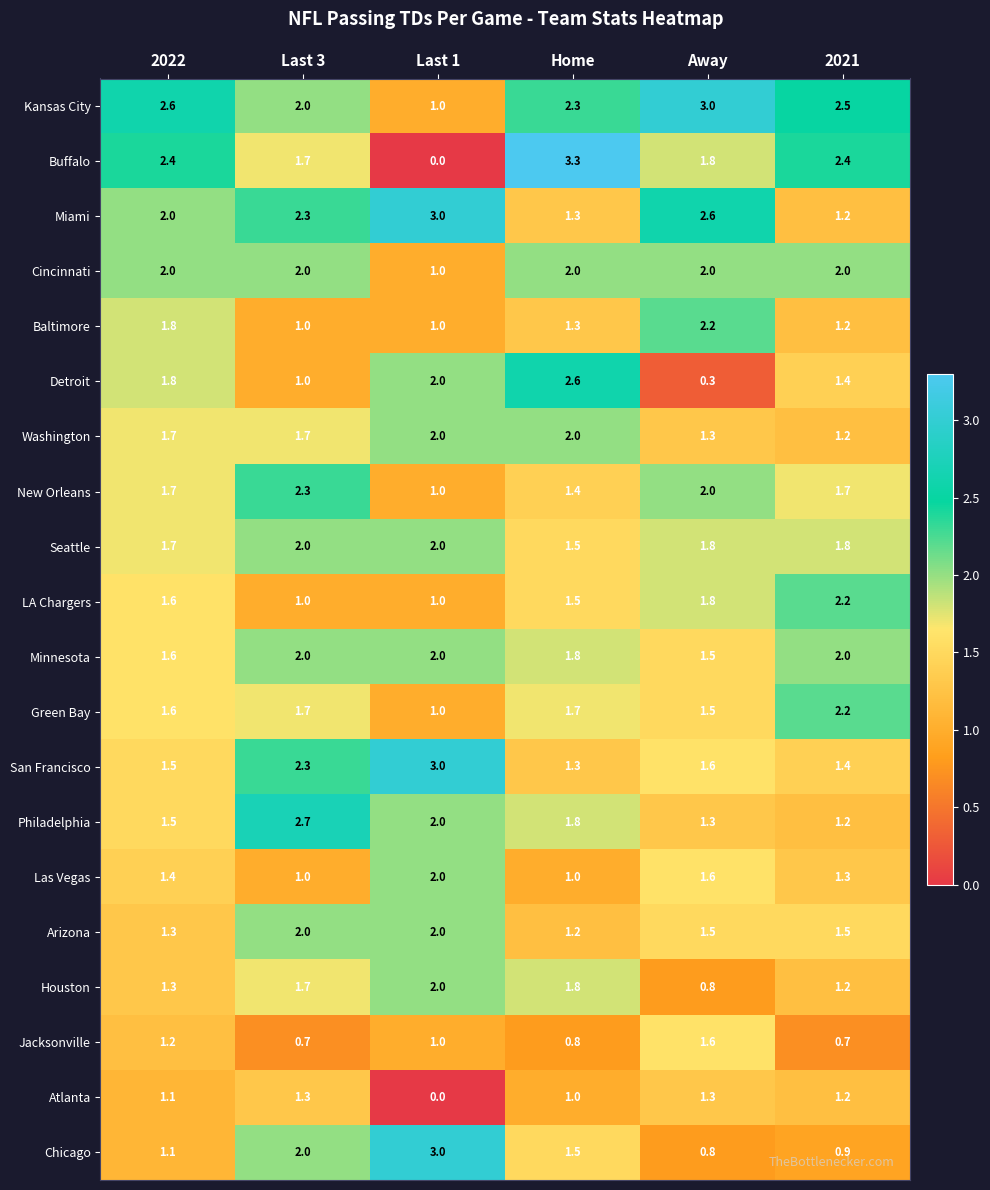

What is the sum of all Seattle values?

10.8